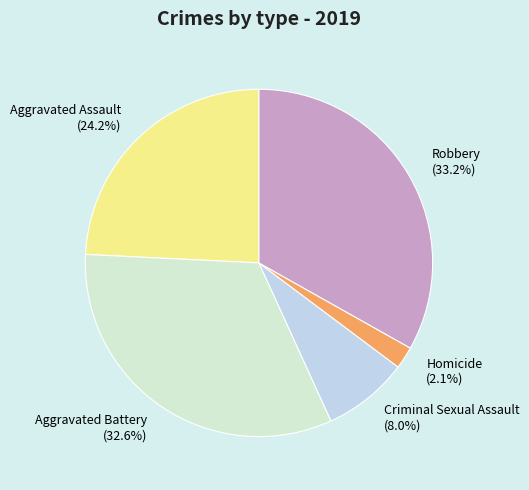

How many slices are in this pie chart?

5